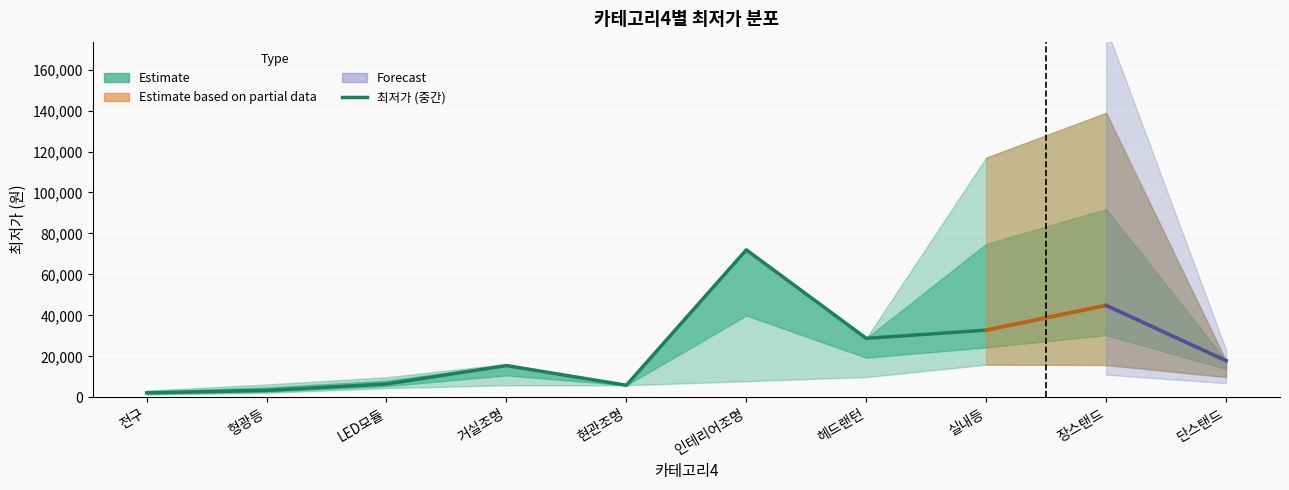

Which category has the highest value across all series?

인테리어조명